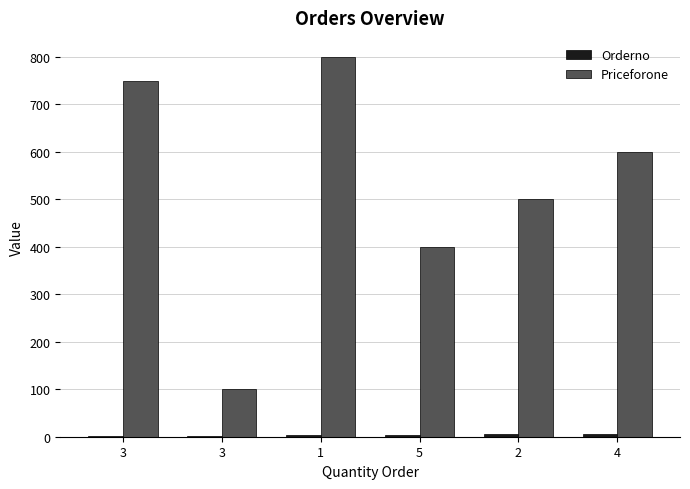

How many data points does each series have?

6